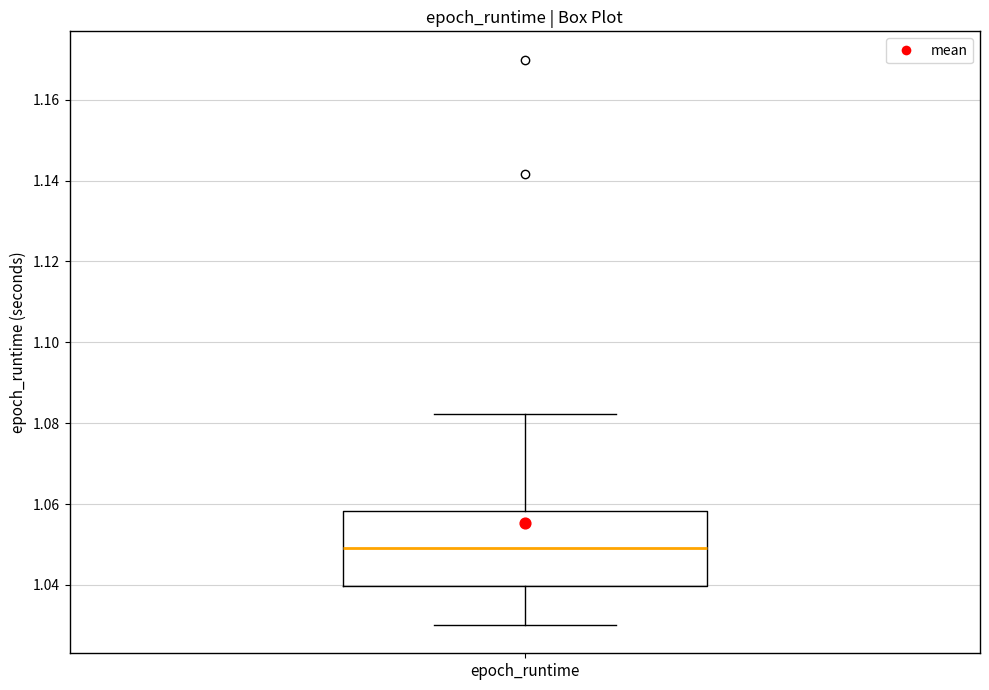

Read this box plot against the y-axis: the position of the median line, the range covered by the box, and the ends of both whiskers. The values are not printed on the chart, so give them approximately, as read against the axis.

median 1.050, box 1.040 to 1.058, whiskers 1.030 to 1.082